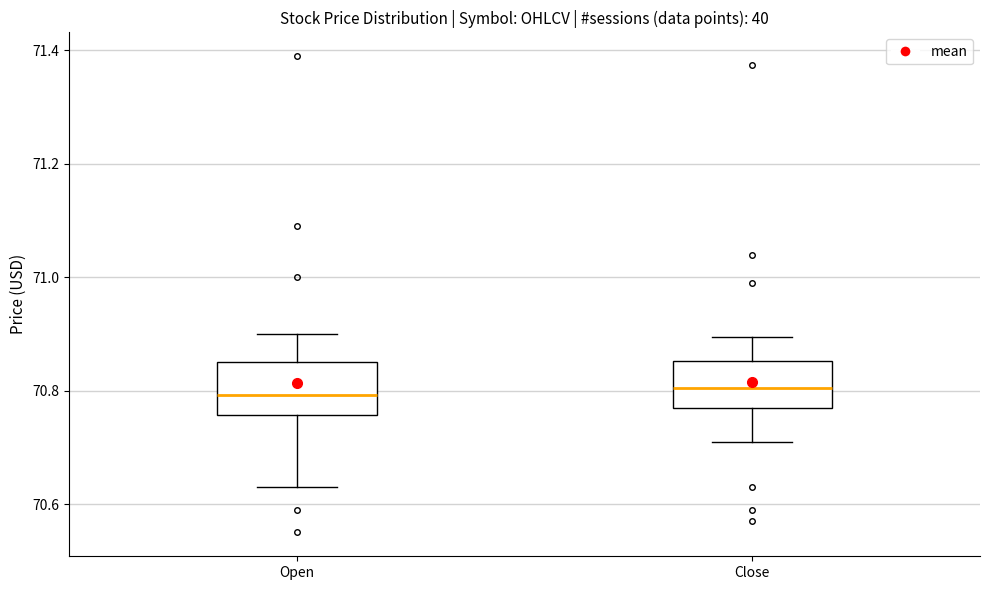

Reading left to right, read every box against the y-axis: the position of its median line, the range the box covers, and the ends of its whiskers. The values are not printed on the chart, so give them approximately, as read against the axis.

Open: median 70.80, box 70.76 to 70.84, whiskers 70.62 to 70.90
Close: median 70.80, box 70.76 to 70.86, whiskers 70.70 to 70.90